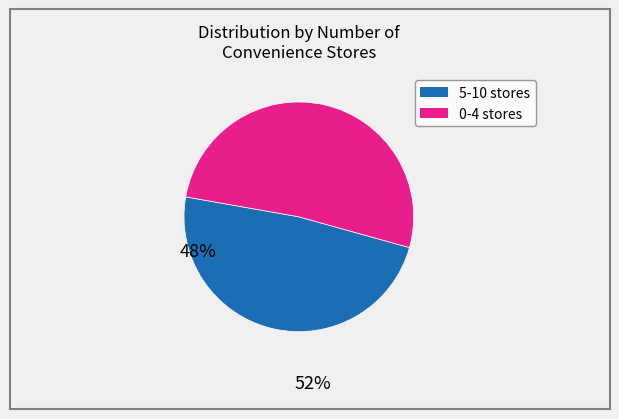

Is there any slice that represents more than half of the pie?

Yes